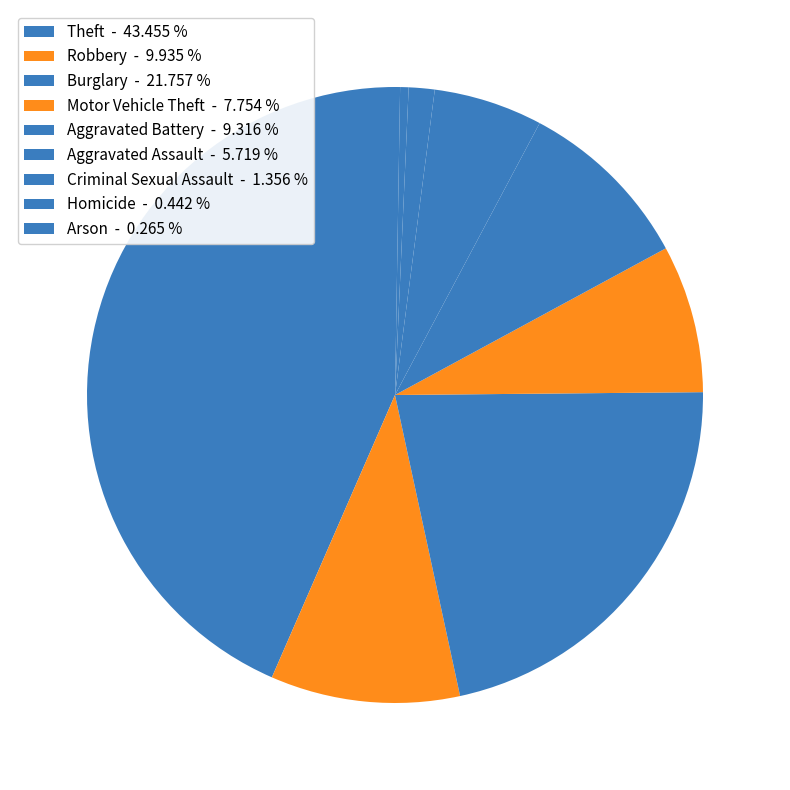

Does Homicide represent more than half of the total?

No